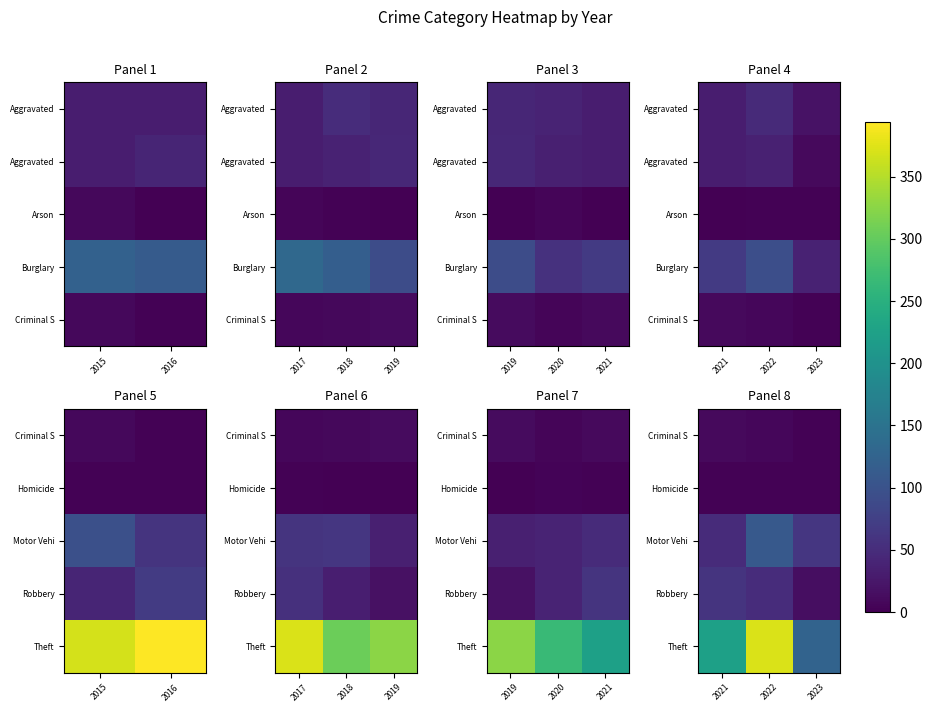

Which series has the widest spread of values?

Theft